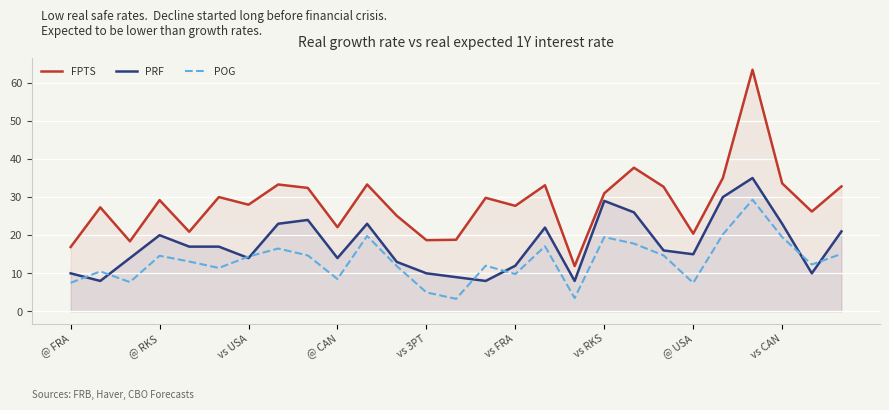

What is the smallest value displayed?

3.3